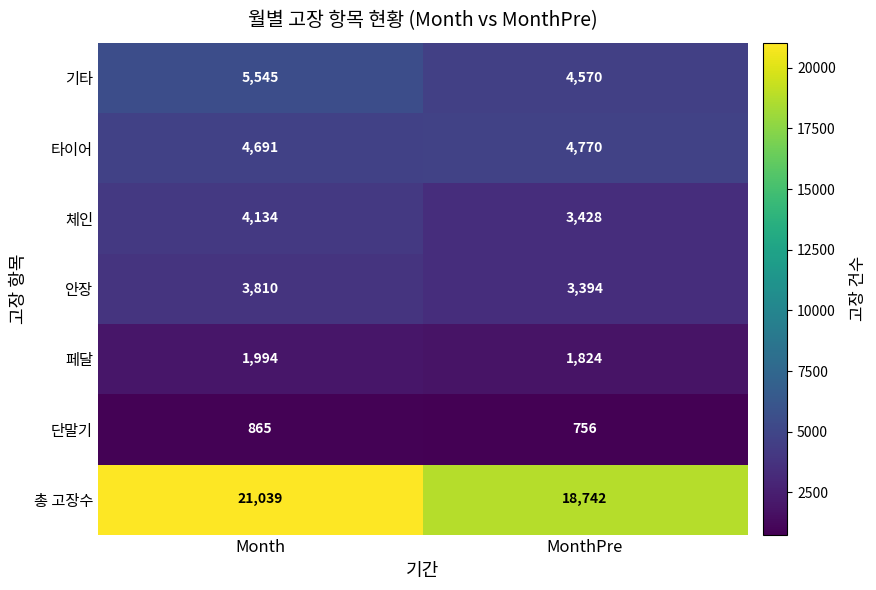

Reading right to left, transcribe all the data shown in this chart.

기타: MonthPre=4570	Month=5545
타이어: MonthPre=4770	Month=4691
체인: MonthPre=3428	Month=4134
안장: MonthPre=3394	Month=3810
페달: MonthPre=1824	Month=1994
단말기: MonthPre=756	Month=865
총 고장수: MonthPre=18742	Month=21039